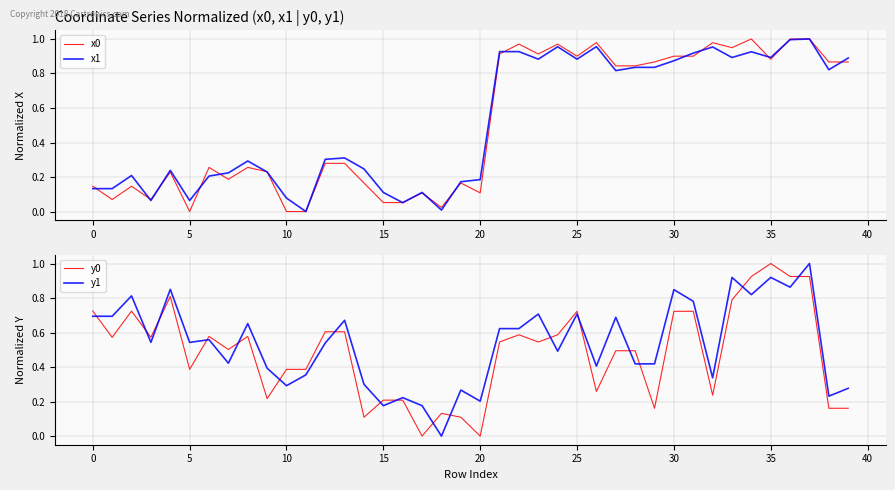

What are all the series names shown in the legend?

x0, x1, y0, y1